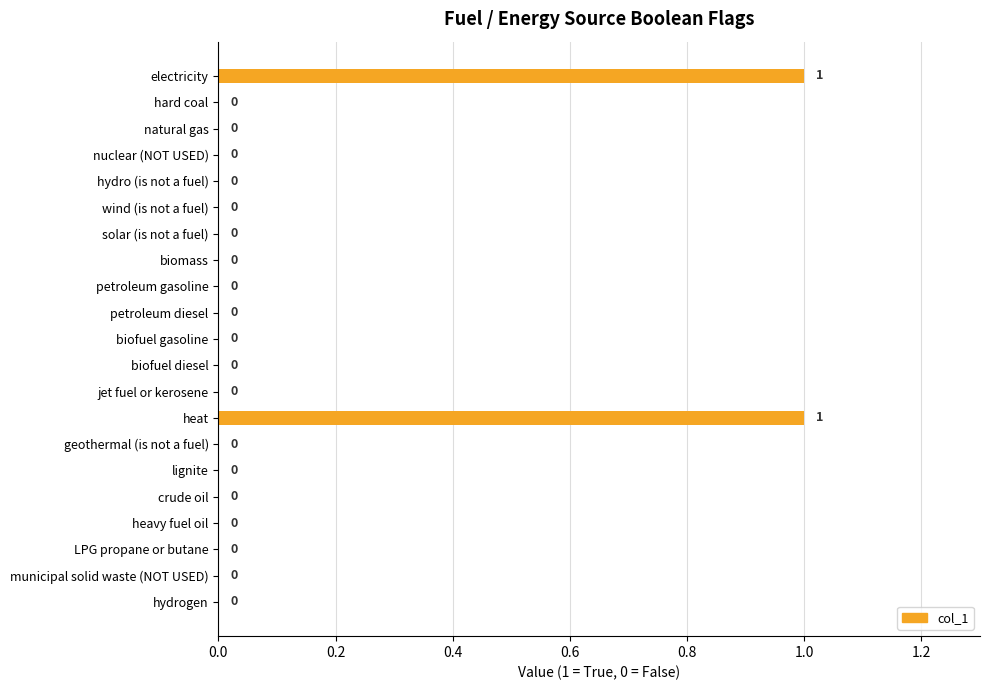

How many values are between 0 and 1?

21